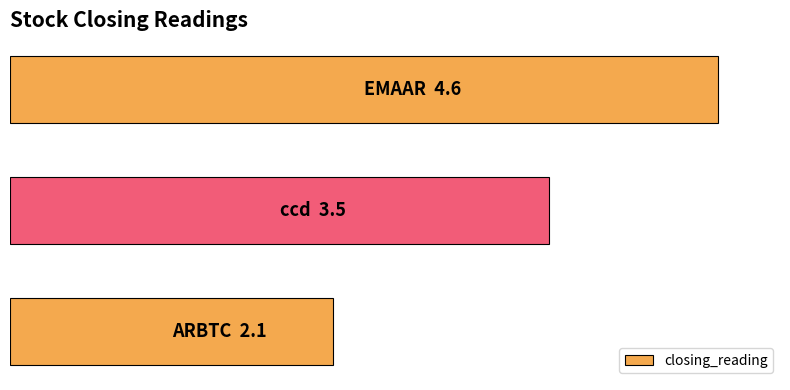

Does the chart contain any negative values?

No